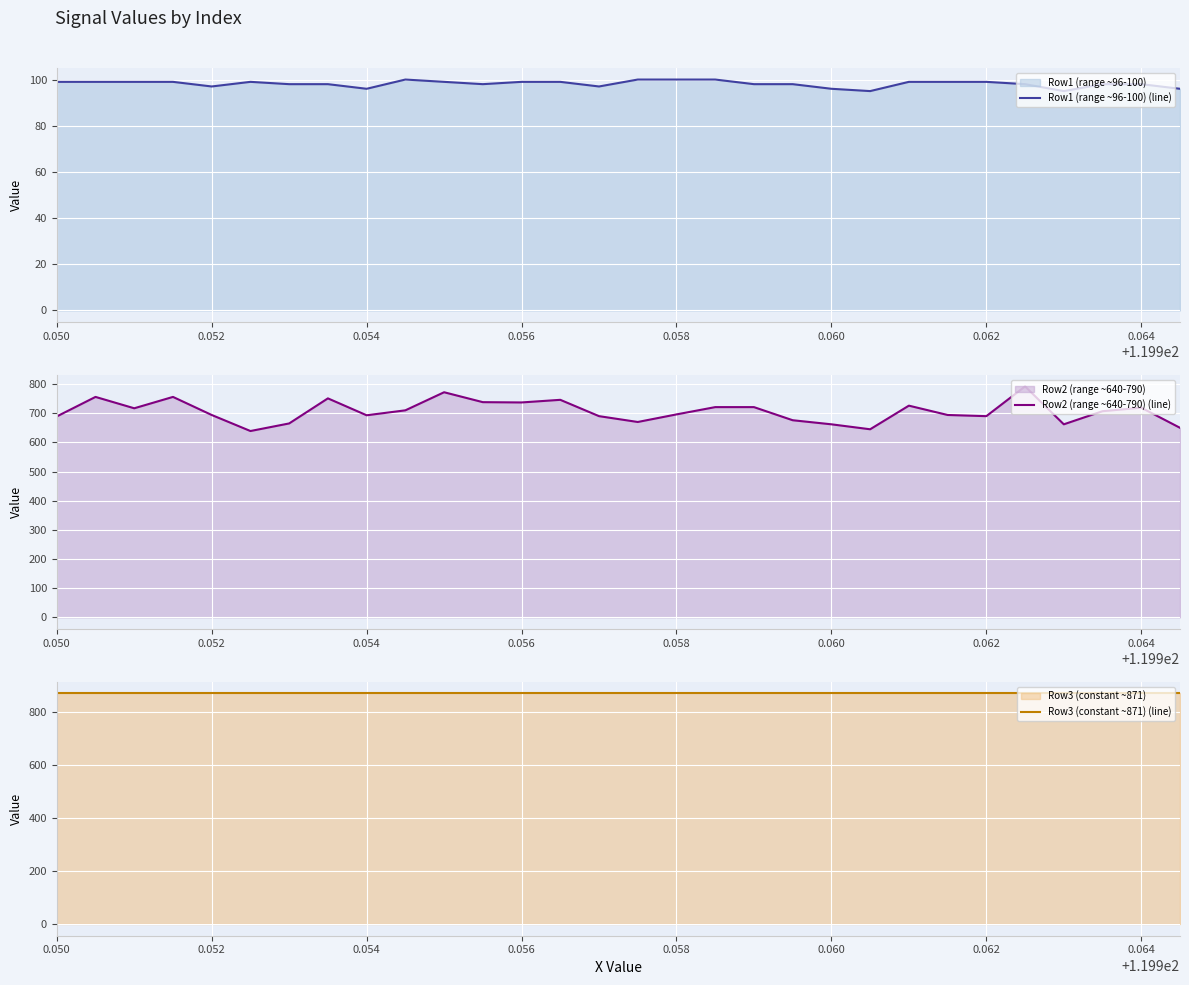

True or false: Row3 (constant ~871) (line) and Row2 (range ~640-790) (line) cross at least once.

False